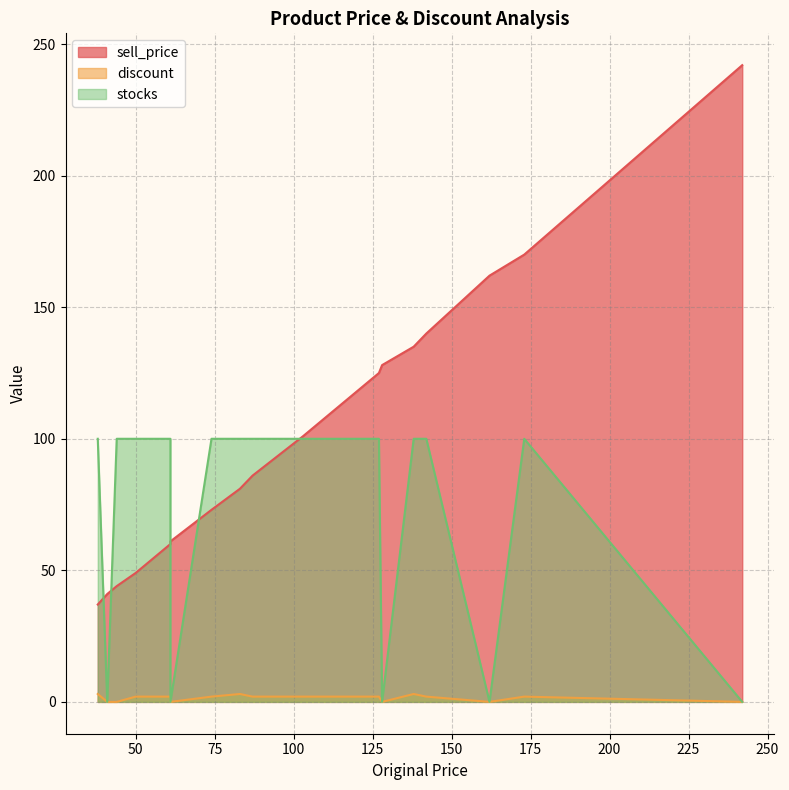

What is the average value of the discount series?

2